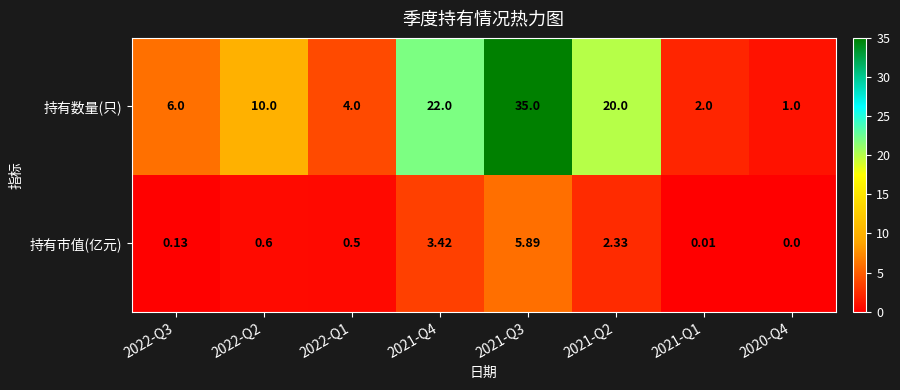

Rank the series by their average value, from lowest to highest.

持有市值(亿元), 持有数量(只)